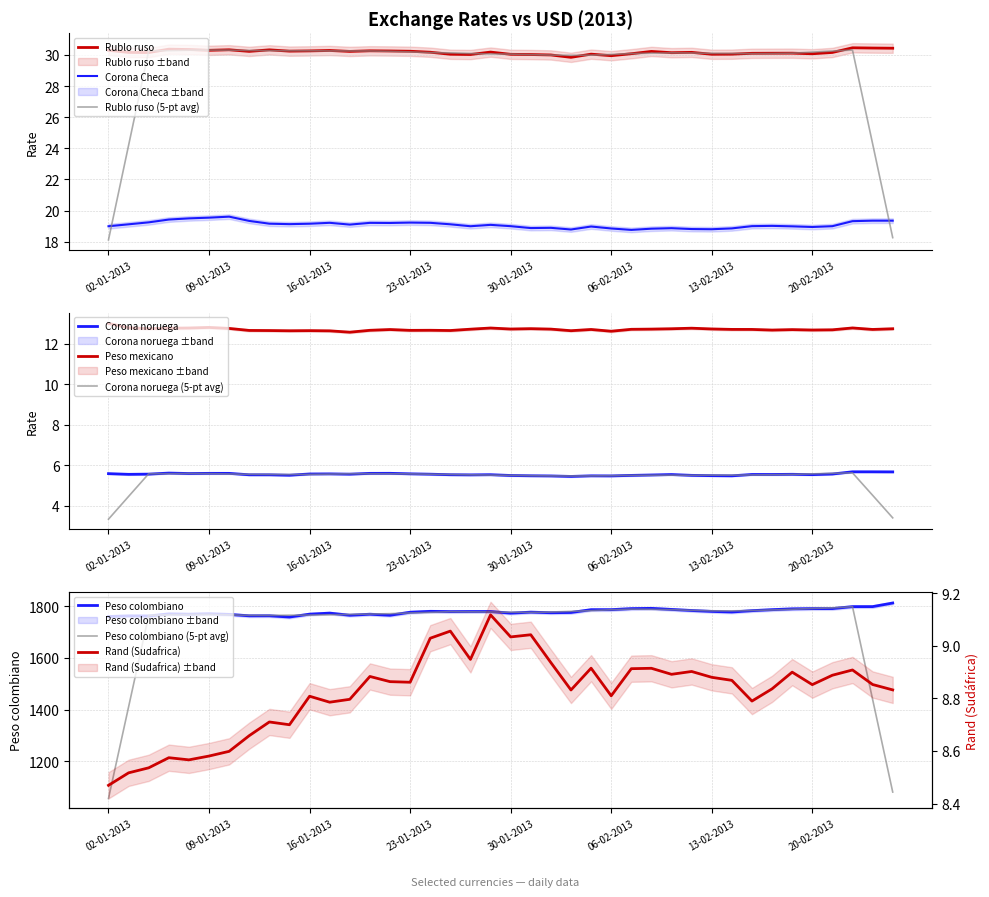

Where is the first local minimum for Corona Checa?

15-01-2013